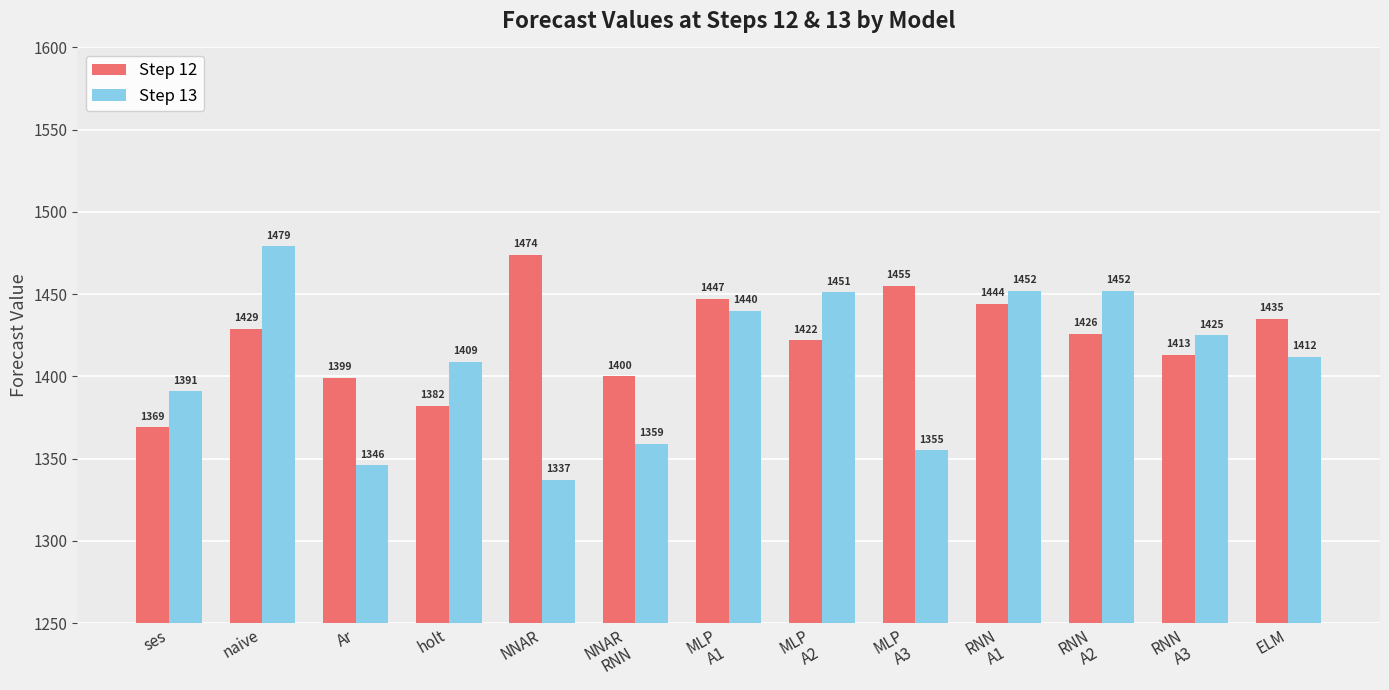

What is the value of the Step 13 bar at the 12th from the left?

1425